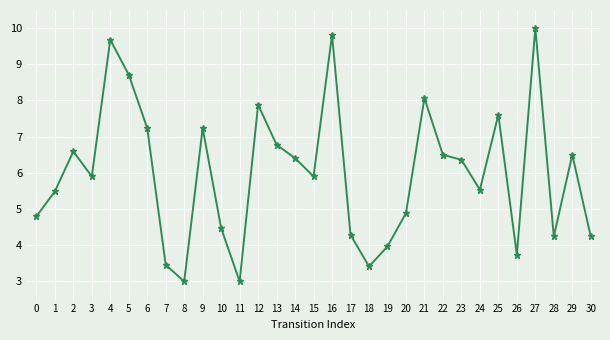

Is it true that the value at 4 is 9.7?

True